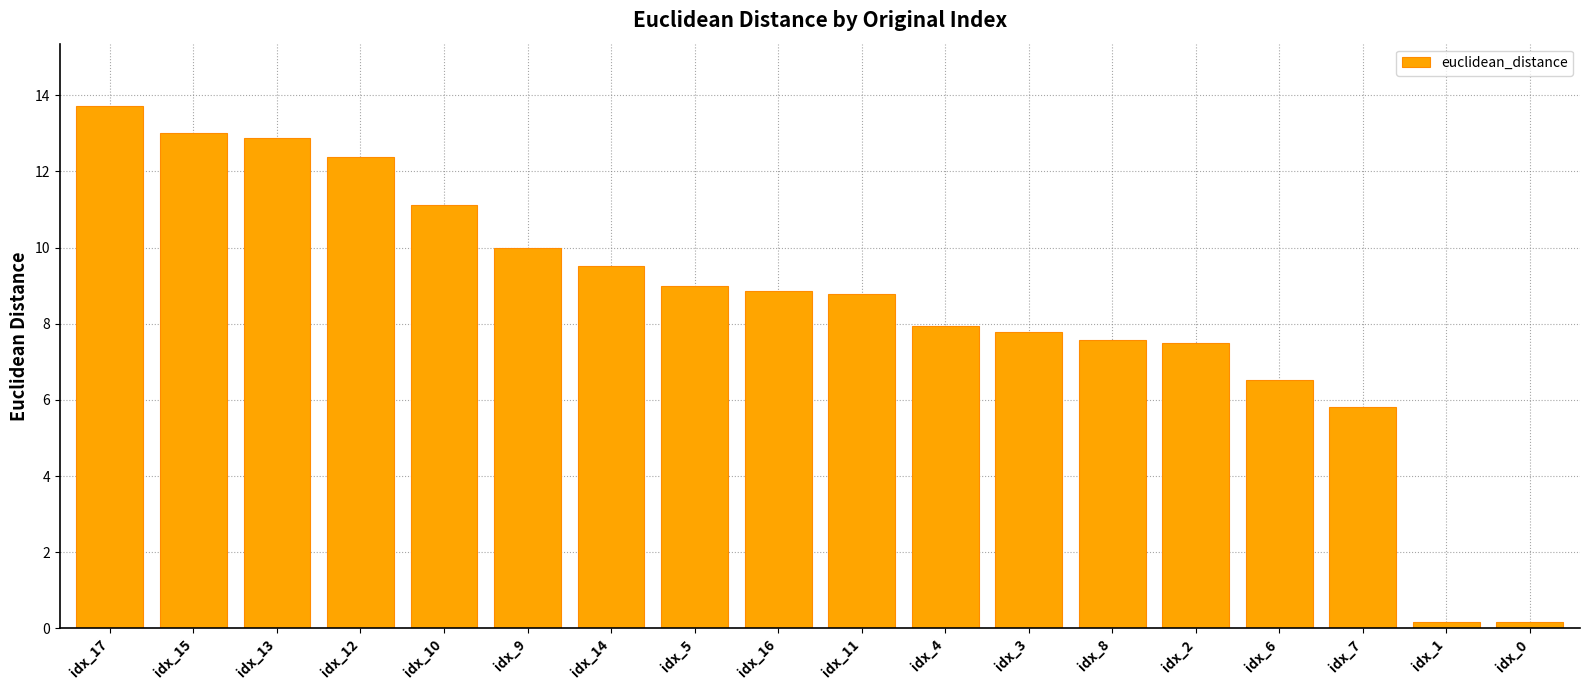

How many values are below 8?

8